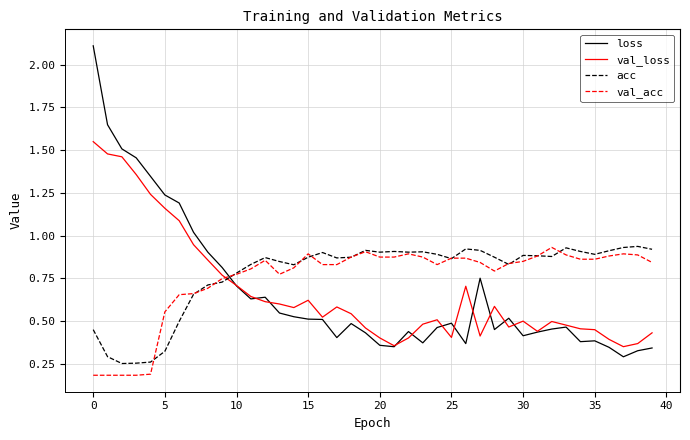

What is the maximum value shown in the chart?

2.1